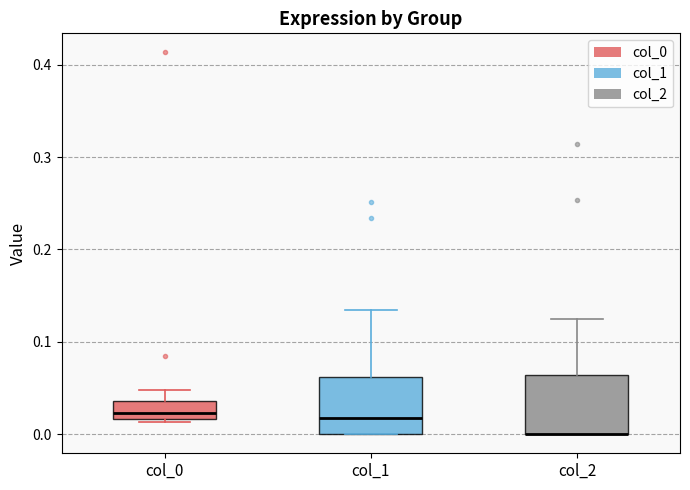

Where is the upper edge of the box for col_0 on the y-axis? The values are not printed on the chart, so give them approximately, as read against the axis.

0.04